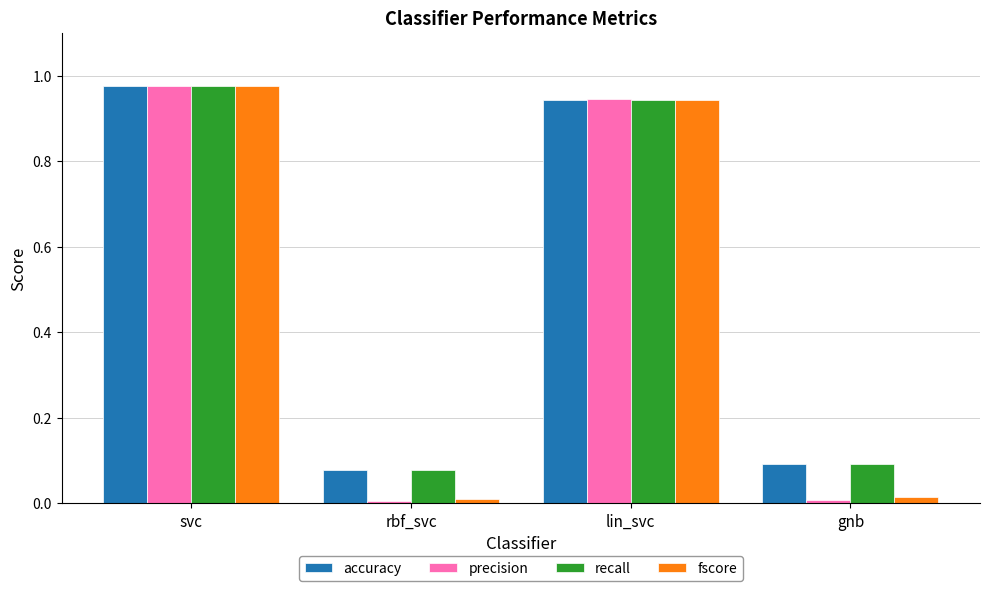

What is the total value across all series at rbf_svc?

0.2